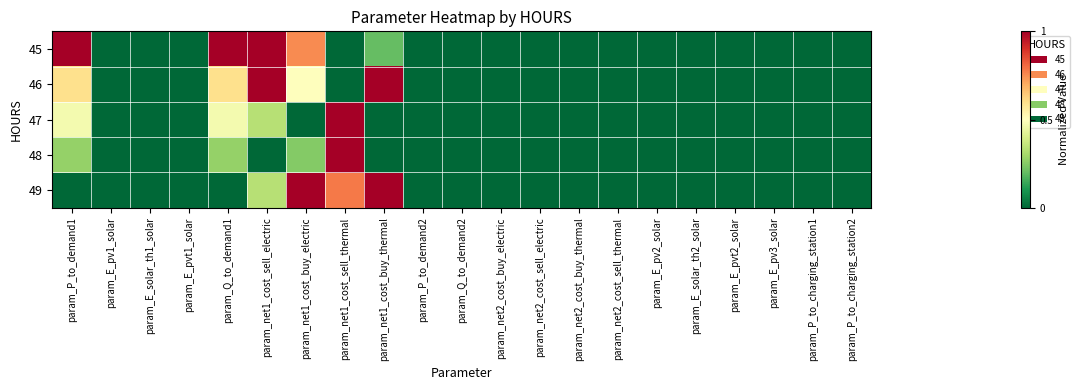

Count the number of data series in this chart.

5